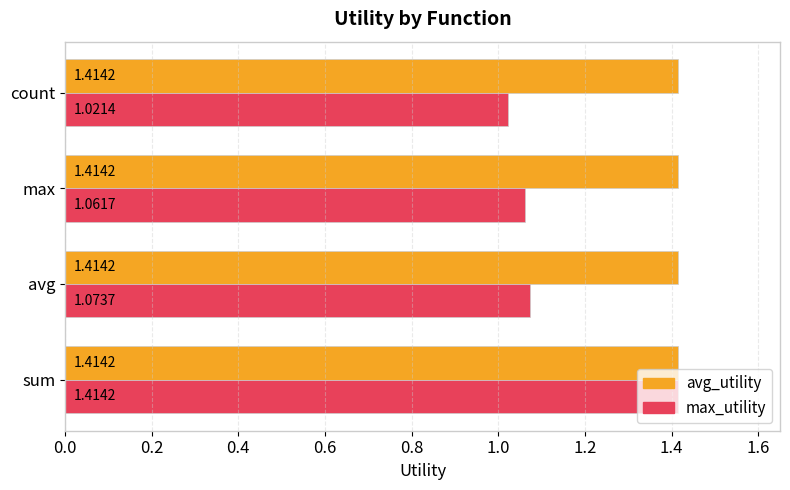

List the series in order of their overall mean, highest first.

avg_utility, max_utility